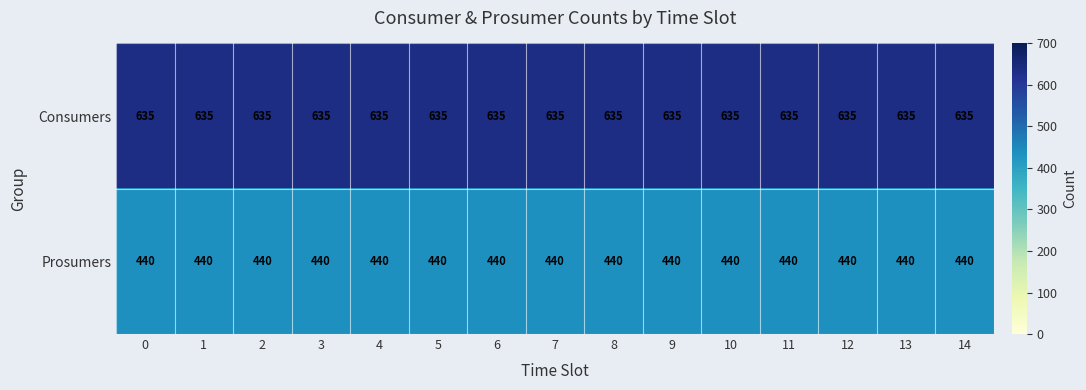

What is the average value of the Consumers series?

635